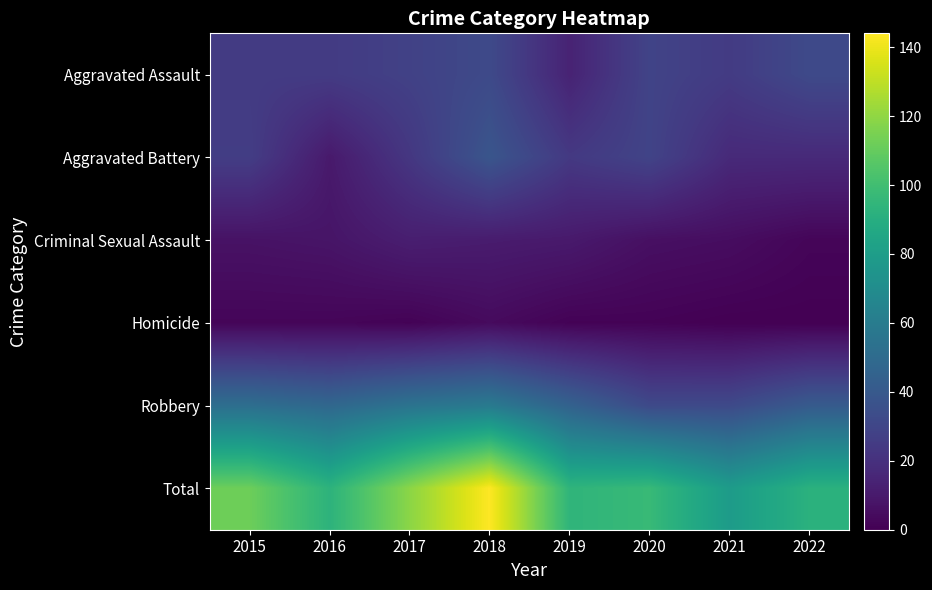

Between 2015 and 2020, which is larger?

2020